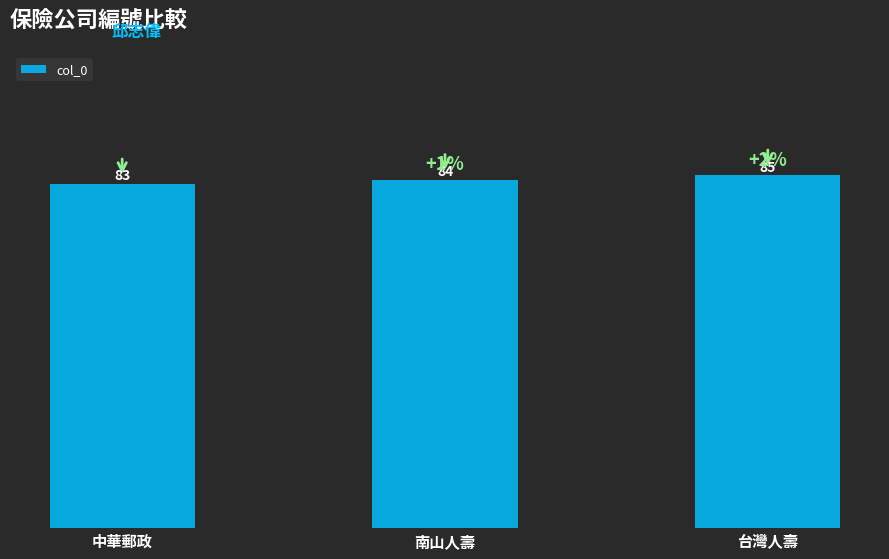

Reading right to left, list all the values displayed in this chart.

台灣人壽=85	南山人壽=84	中華郵政=83